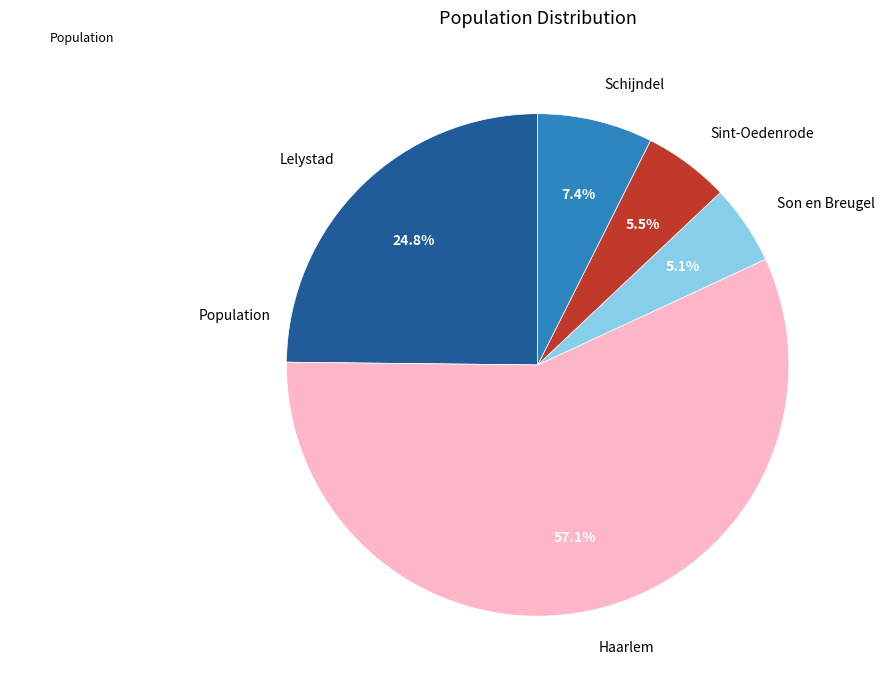

What is the largest slice in the pie chart?

Haarlem